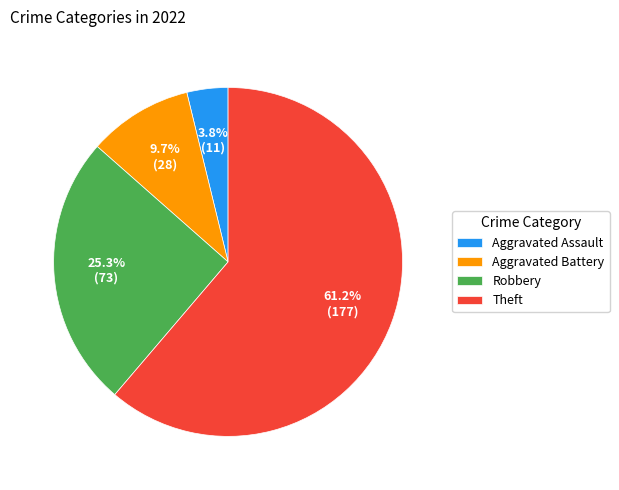

Is it true that Aggravated Battery is 10% of the pie?

True